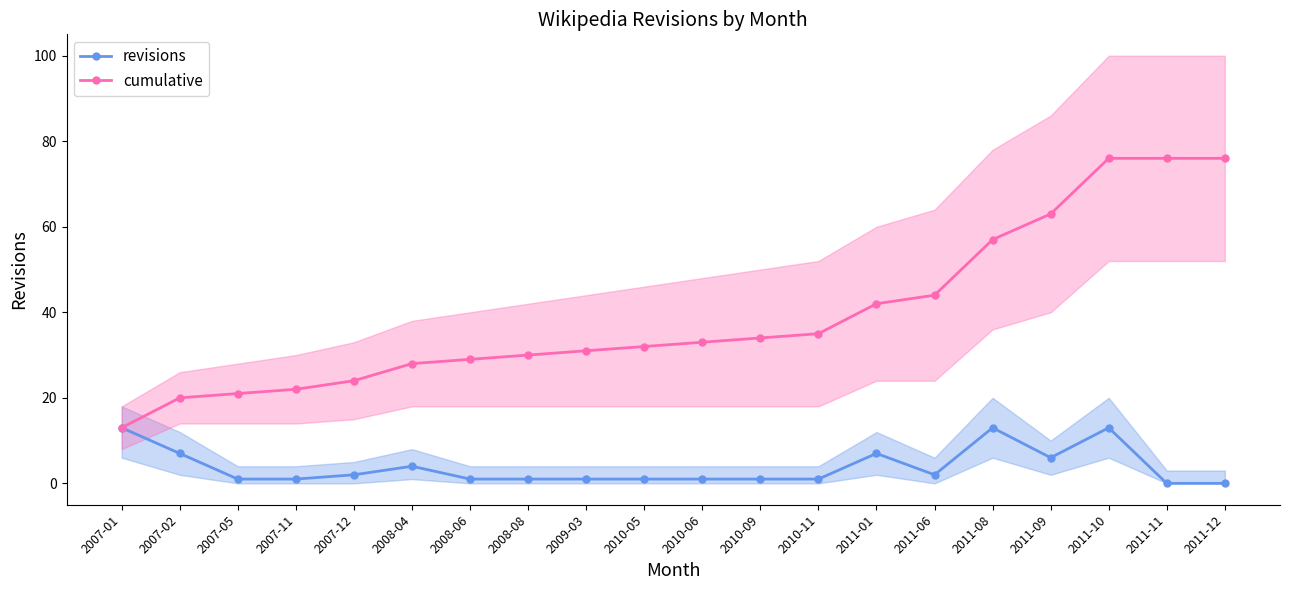

Where does the revisions series first go above 1?

2007-01